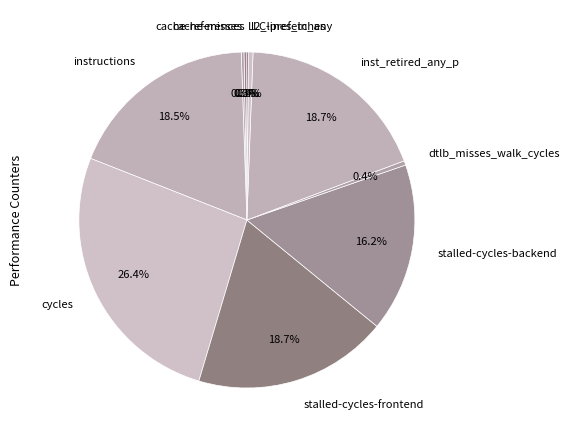

Between cycles and stalled-cycles-backend, which is larger?

cycles